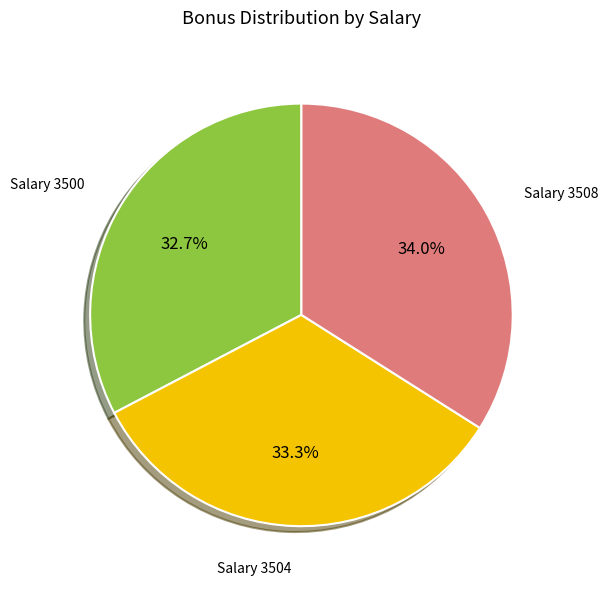

Count the number of slices in the pie.

3